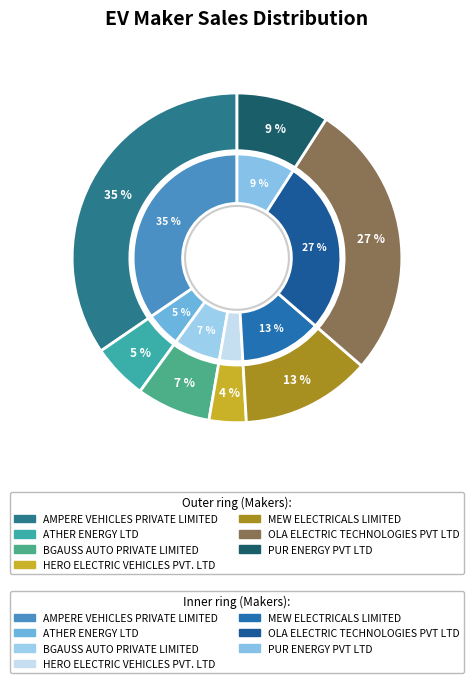

True or false: OLA ELECTRIC
TECHNOLOGIES PVT LTD accounts for 15% of the total.

False